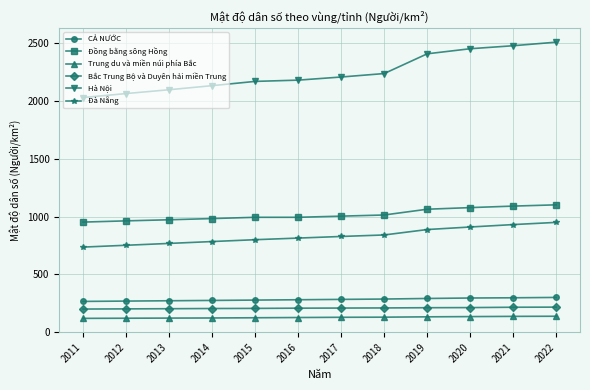

What is the maximum value shown in the chart?

2511.0